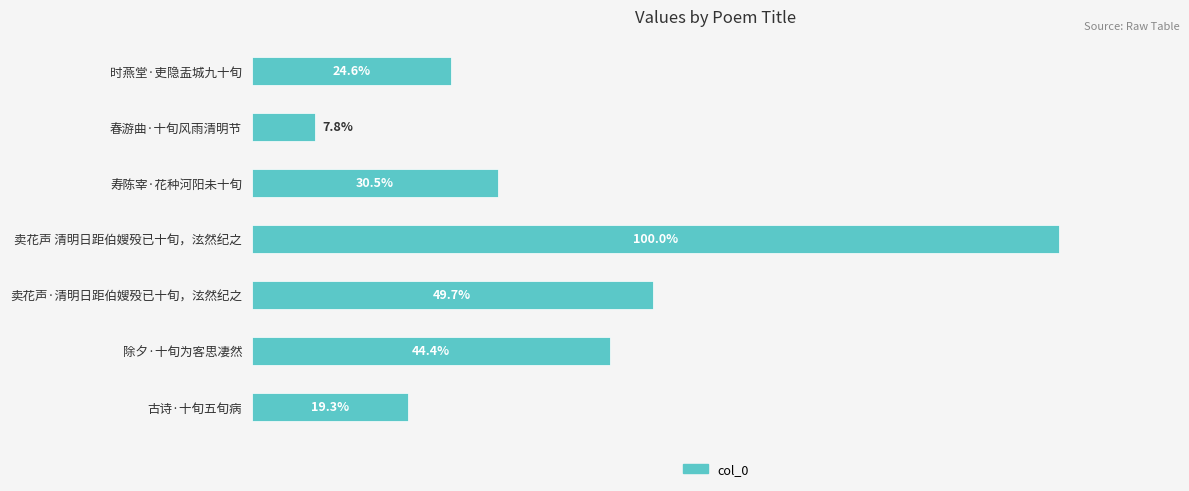

Does the chart contain any negative values?

No